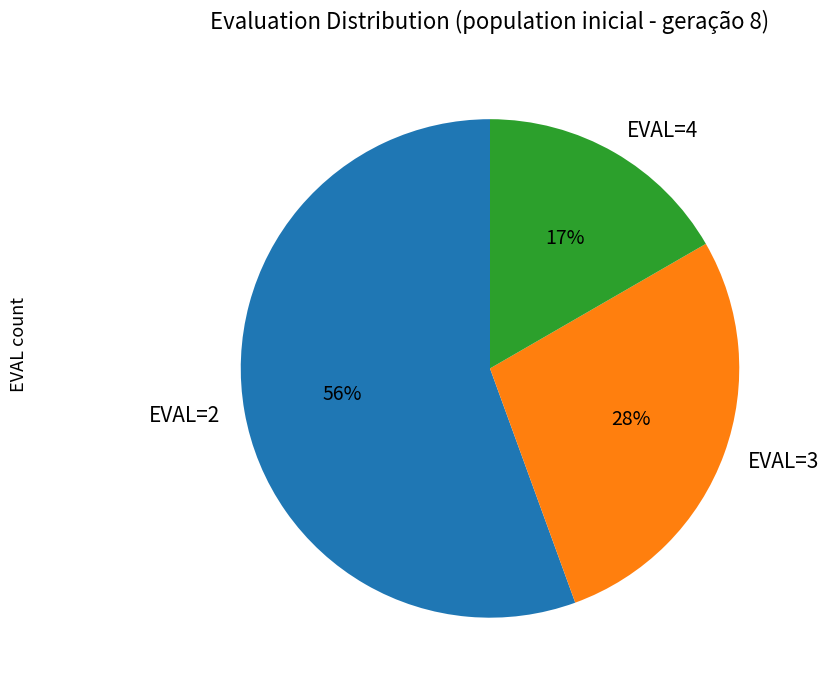

What percentage is the EVAL=4 slice, to the nearest percent?

17%